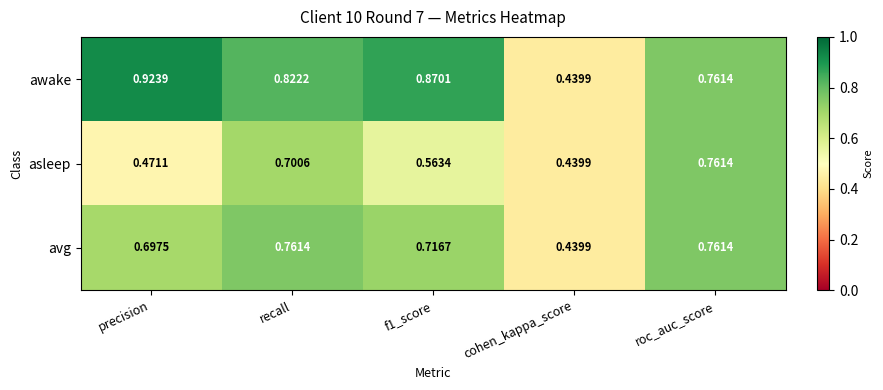

At which label is asleep closest to 0?

cohen_kappa_score